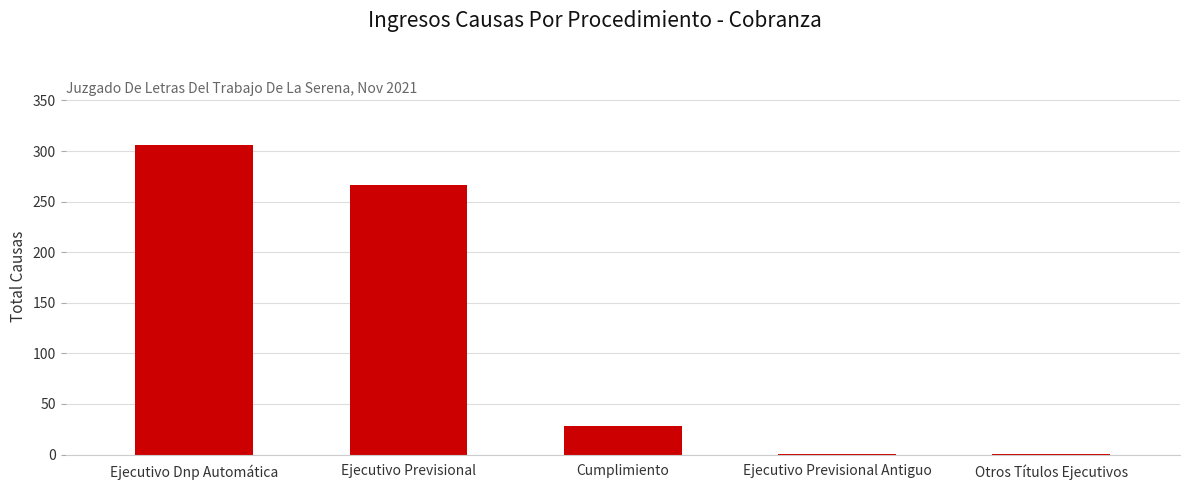

At which category does the chart reach its peak across all series?

Ejecutivo Dnp Automática